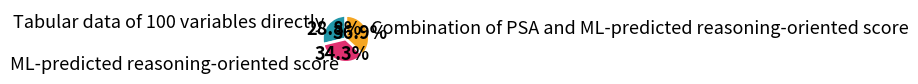

Rank the categories by value from lowest to highest.

Tabular data of 100 variables directly, ML-predicted reasoning-oriented score, Combination of PSA and ML-predicted reasoning-oriented score